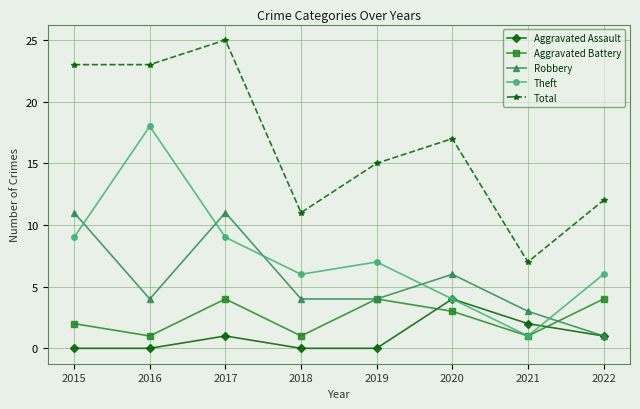

How many series are shown in this chart?

5